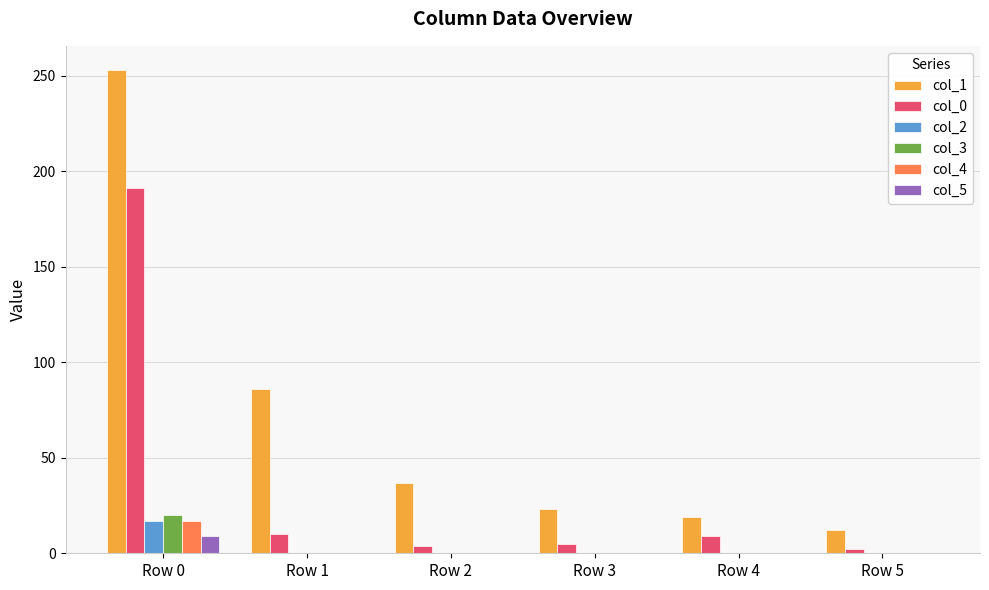

Between Row 0 and Row 4, which series saw the biggest shift?

col_1